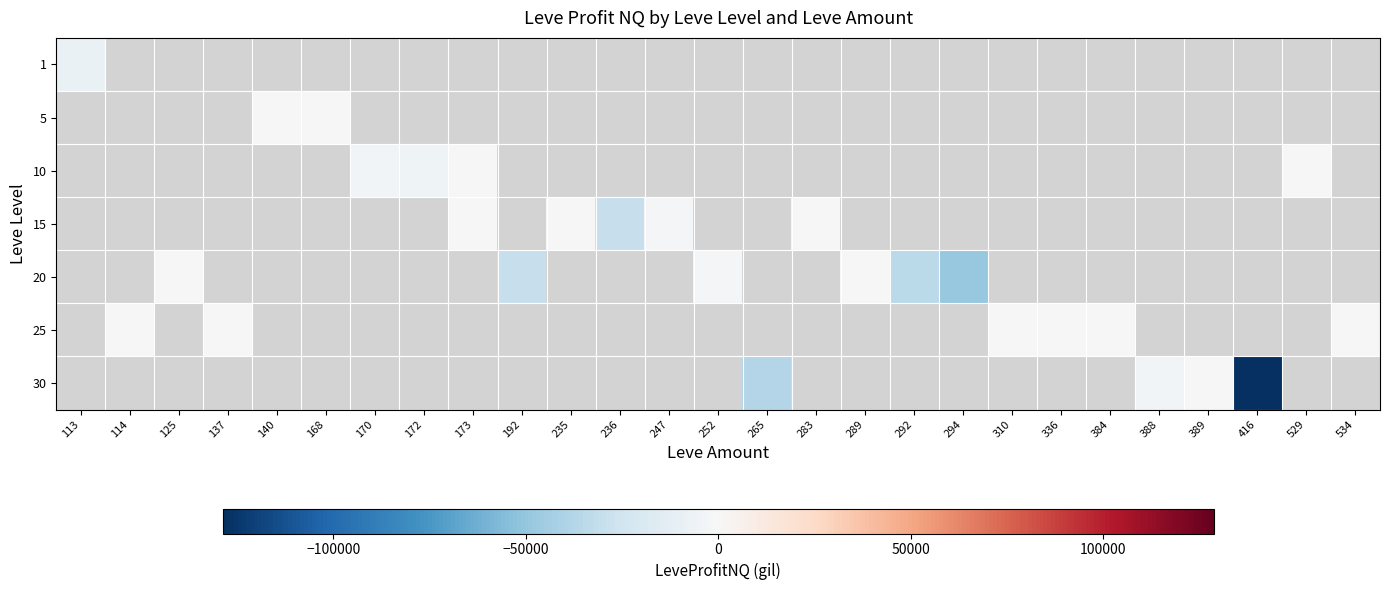

List the labels in order of 5 value, largest first.

168, 170, 172, 173, 192, 235, 236, 247, 252, 265, 283, 289, 292, 294, 310, 336, 384, 388, 389, 416, 529, 534, 113, 114, 125, 137, 140